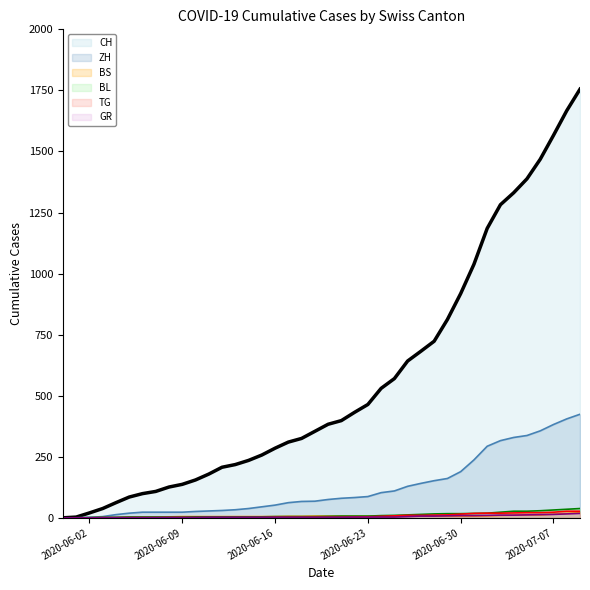

What is the maximum value shown in the chart?

1755